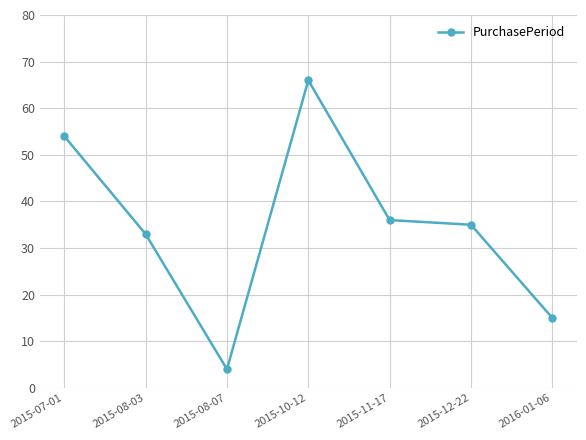

At which label is the value closest to 35?

2015-12-22